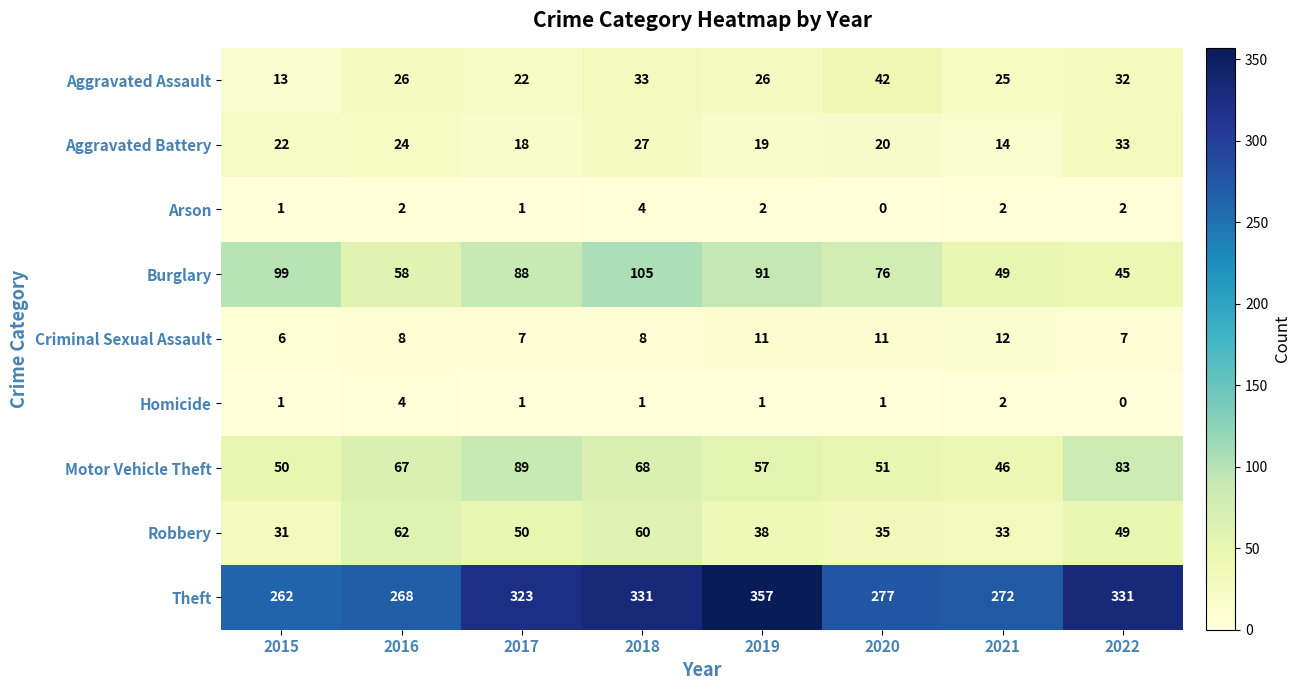

The Theft series shows 262 at 2015. True or false?

True